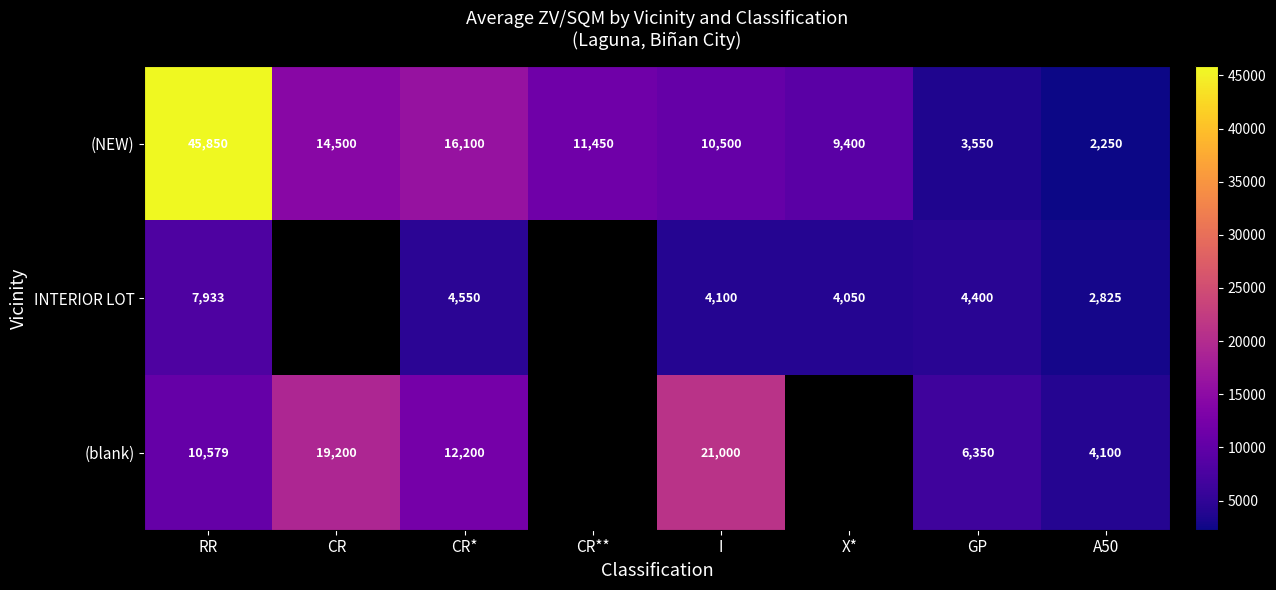

Which category has the highest value in the (NEW) series?

RR